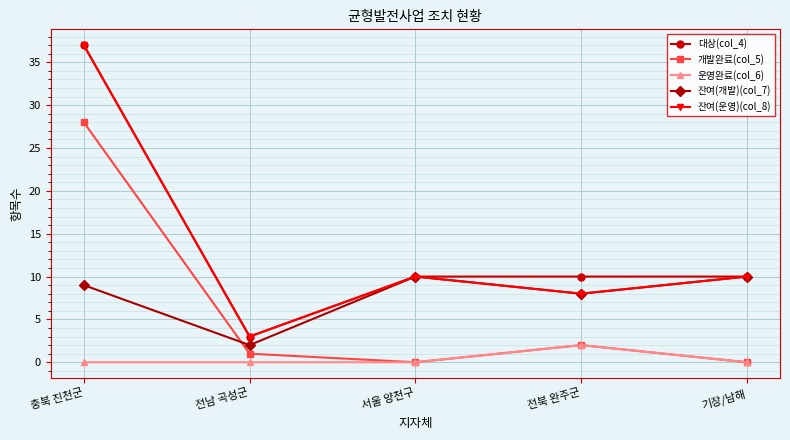

In 잔여(운영)(col_8), how many points are higher than both neighbors (excluding endpoints)?

1